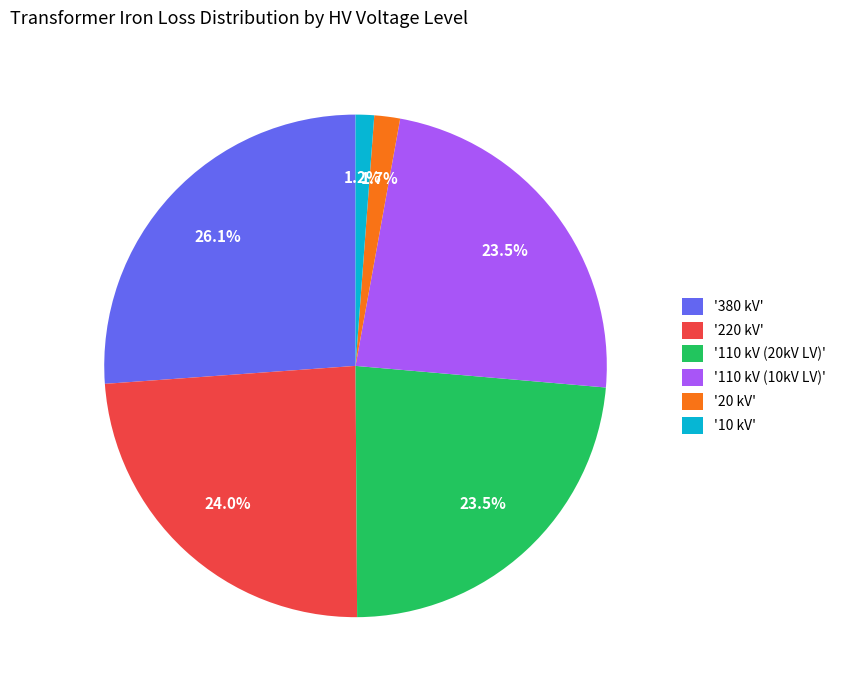

Approximately how many times larger is the value at '220 kV' compared to '380 kV'?

0.9